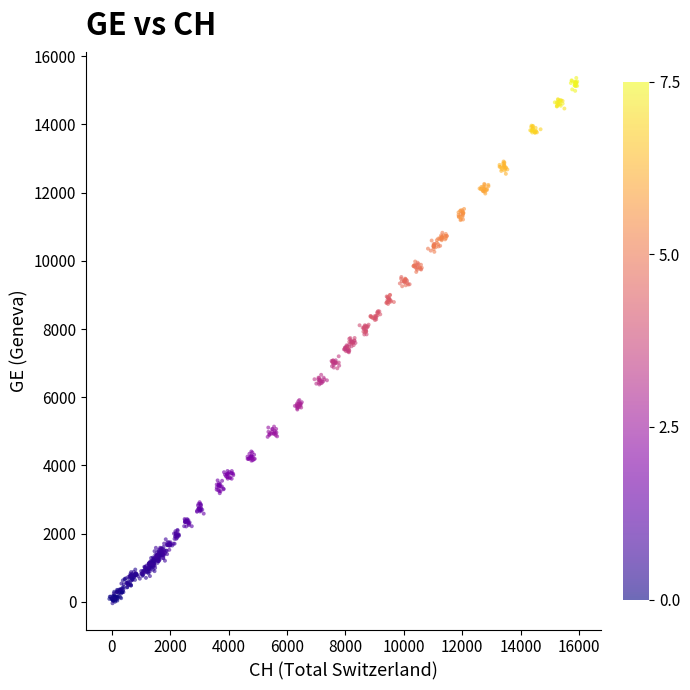

What is the range of Y values (max minus min)?

15404.4